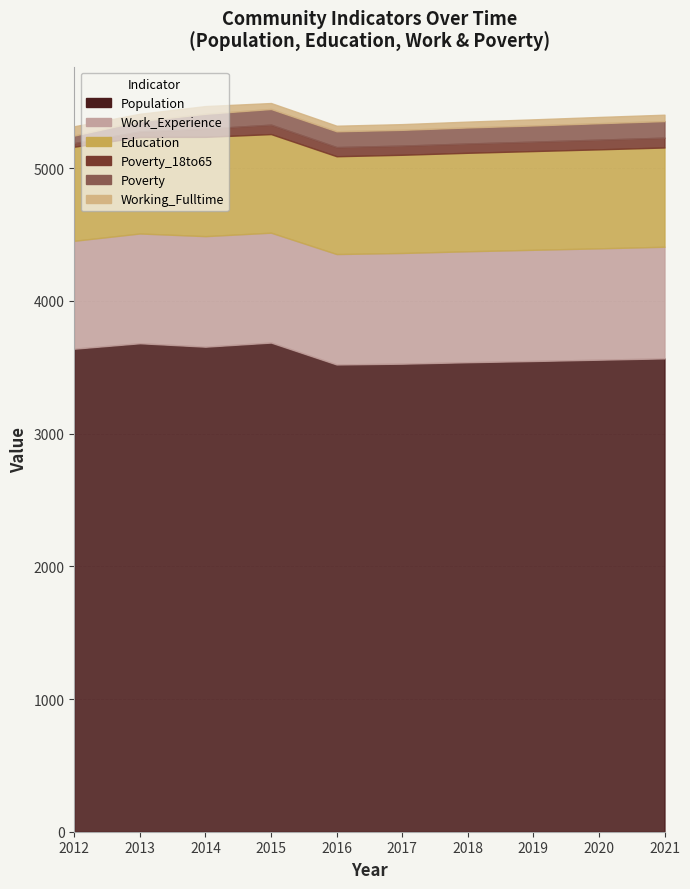

True or false: Education and Population intersect in this chart.

False